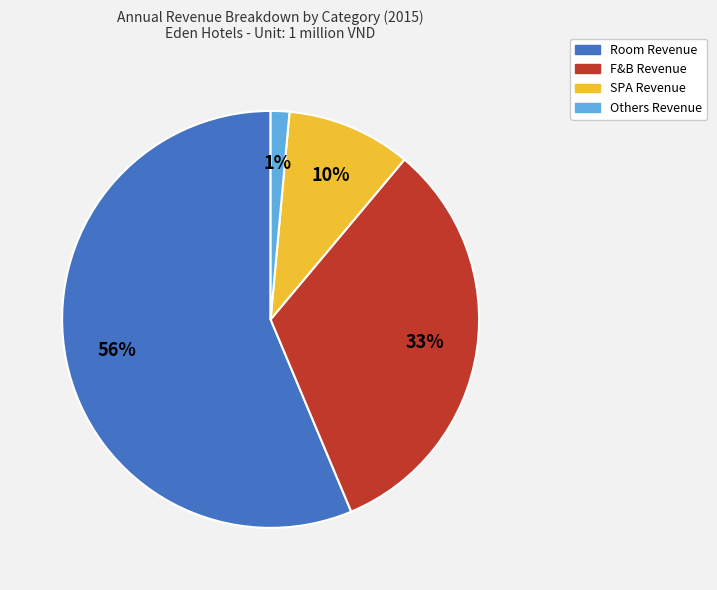

Is the sum of Others Revenue and SPA Revenue greater than half?

No